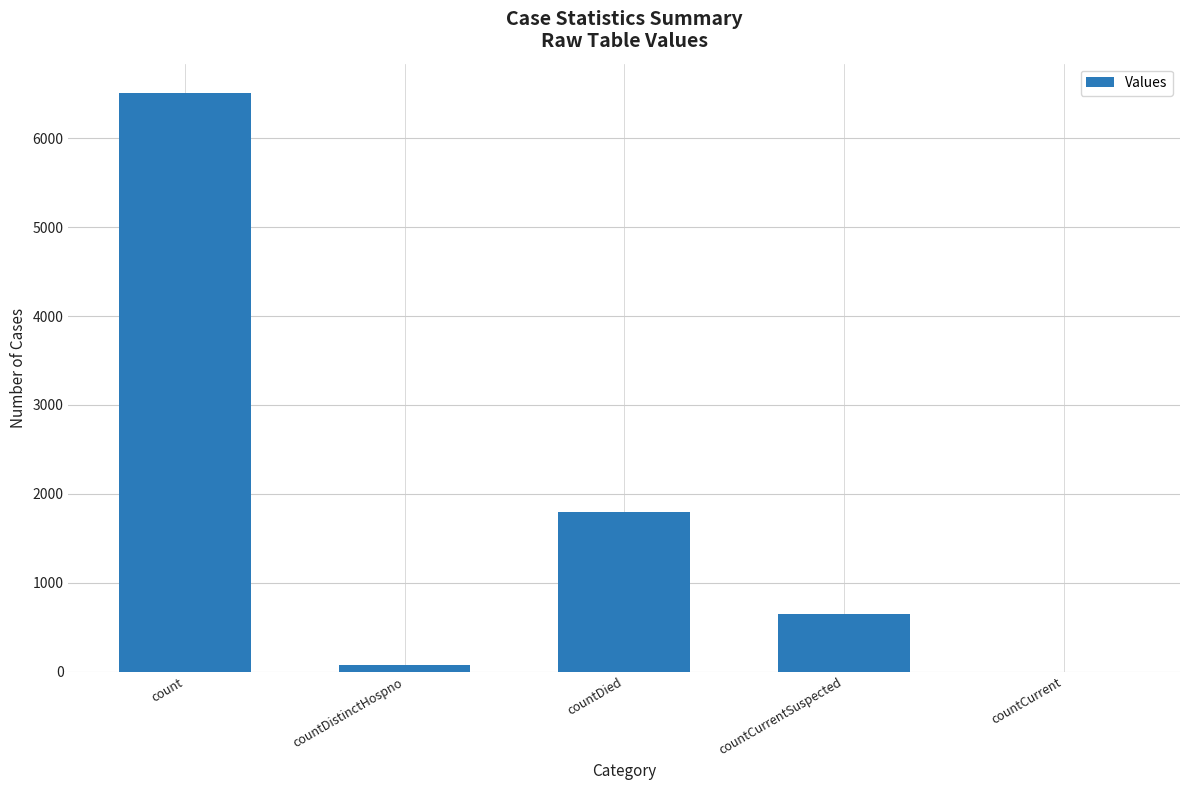

What is the sum of all values?

9026